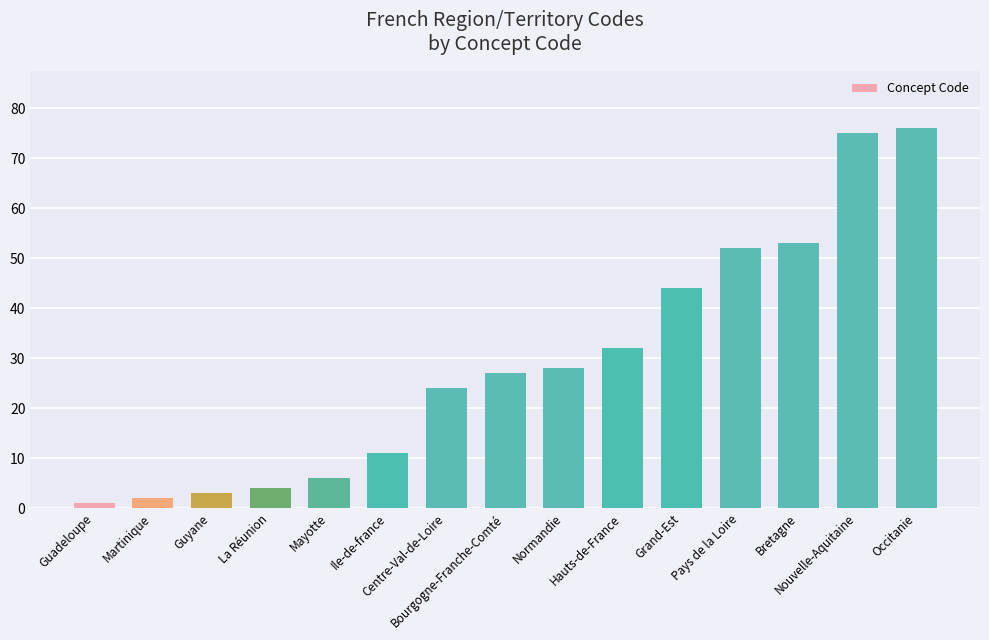

What is the greatest value displayed?

76